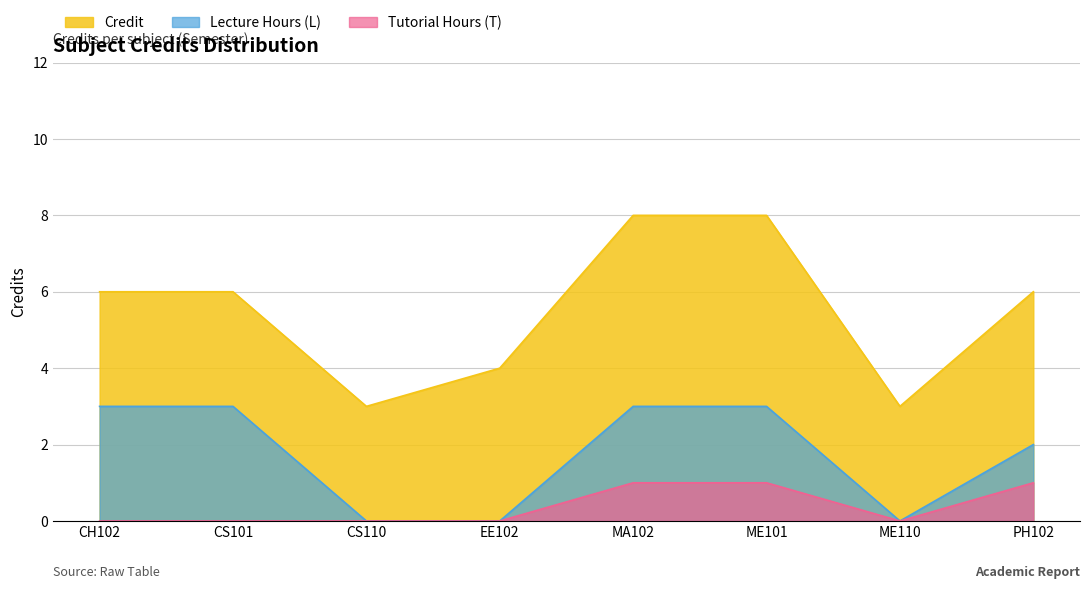

What is the label of the 3rd point from the left?

CS110